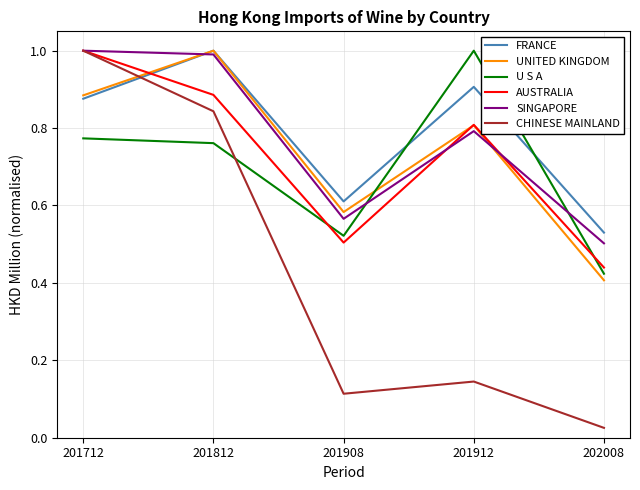

True or false: CHINESE MAINLAND and FRANCE cross at least once.

True